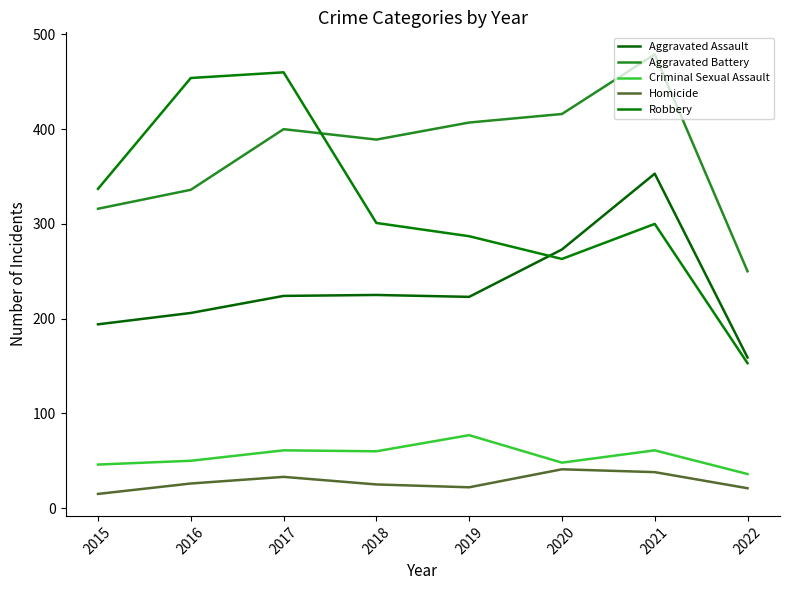

Is the value of Aggravated Battery at 2018 greater than the value of Robbery at 2015?

Yes